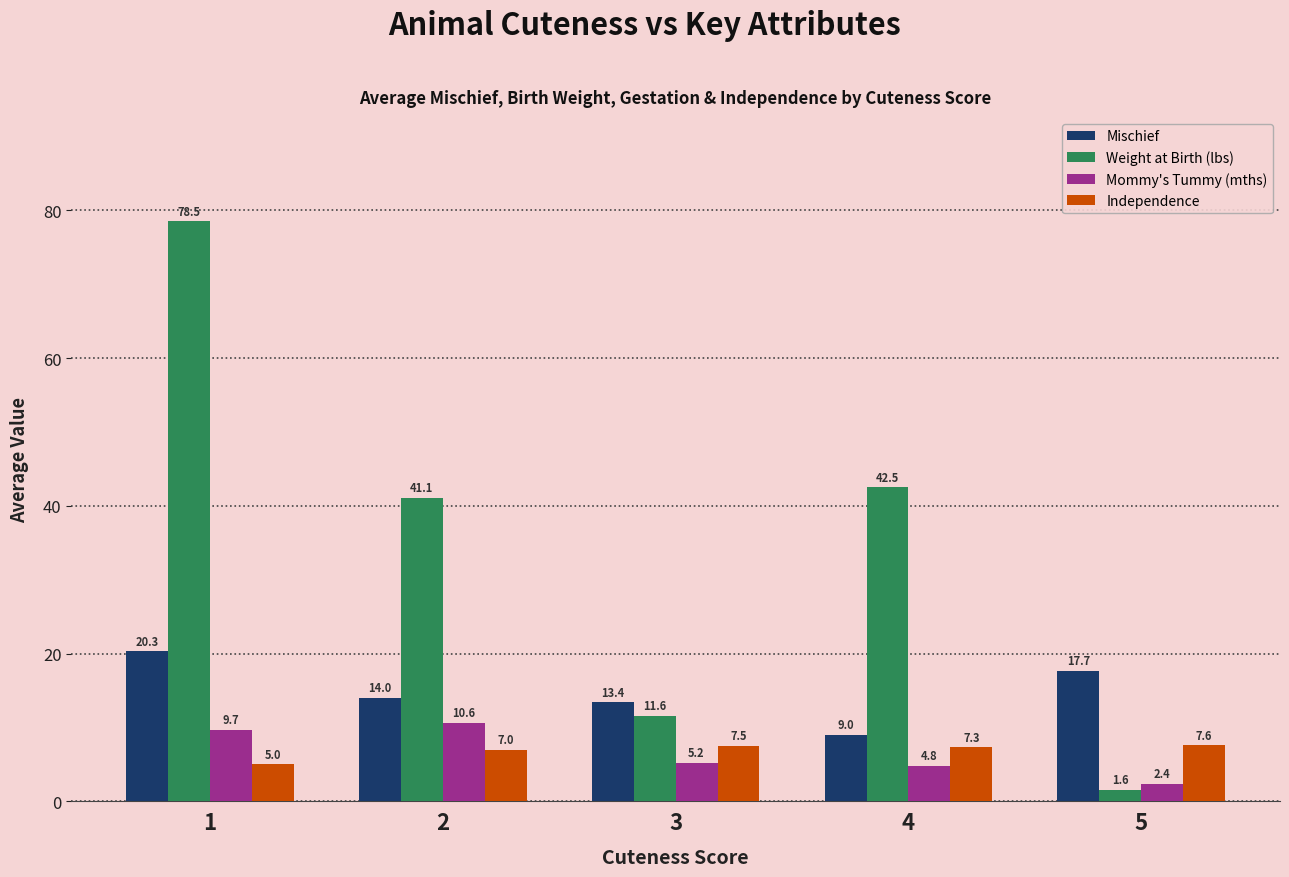

Reading left to right, extract all data points from this chart.

Mischief: 20.3	14.0	13.4	9.0	17.7
Weight at Birth (lbs): 78.5	41.1	11.6	42.5	1.6
Mommy's Tummy (mths): 9.7	10.6	5.2	4.8	2.4
Independence: 5.0	7.0	7.5	7.3	7.6